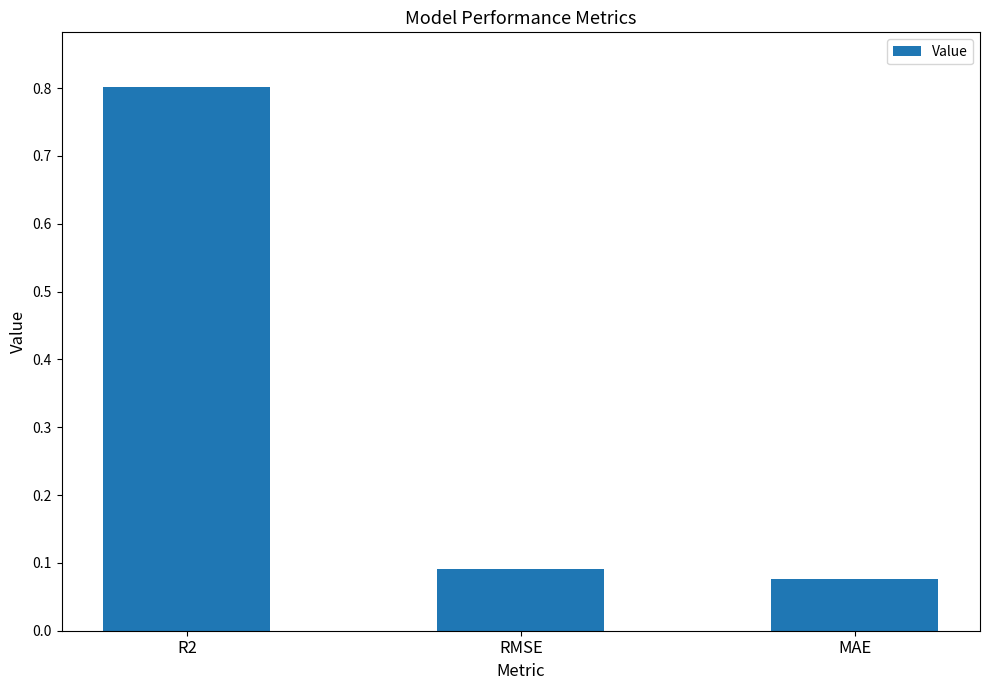

Does the chart contain any negative values?

No